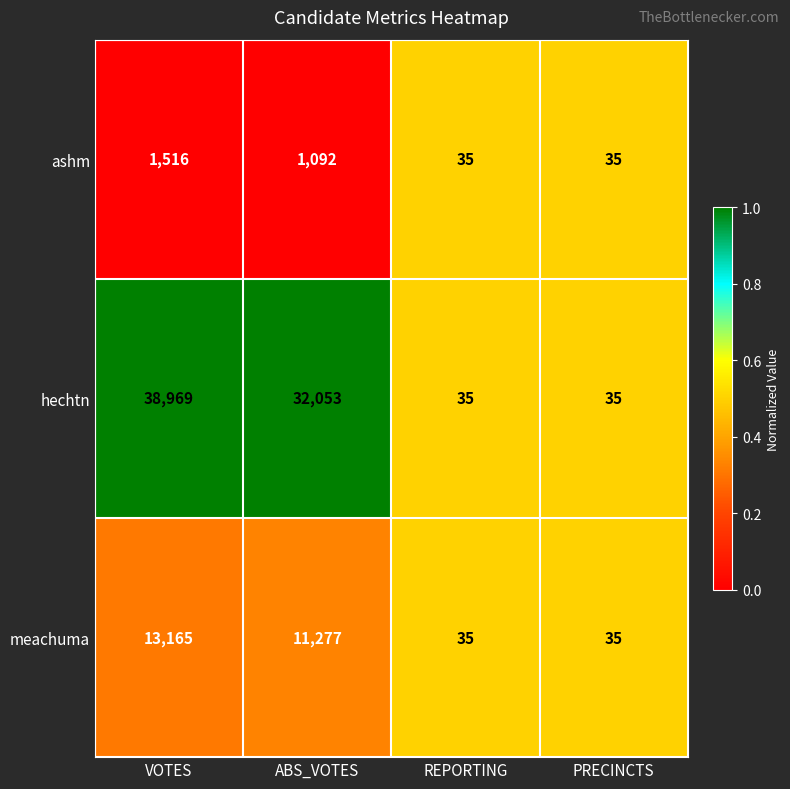

Rank the series by their average value, from lowest to highest.

ashm, meachuma, hechtn